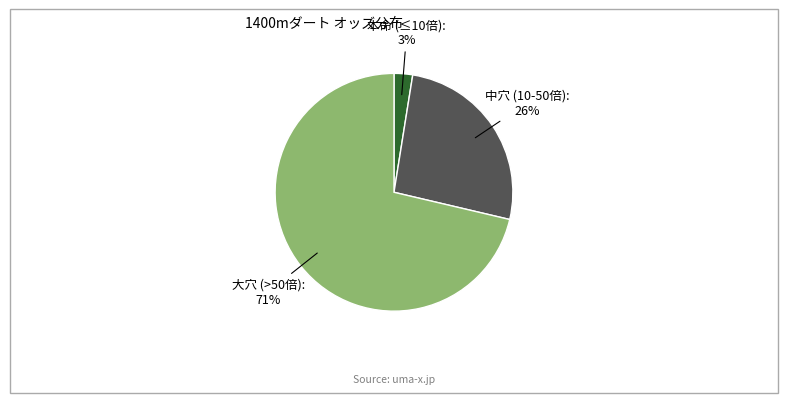

Is there any slice that represents more than half of the pie?

Yes